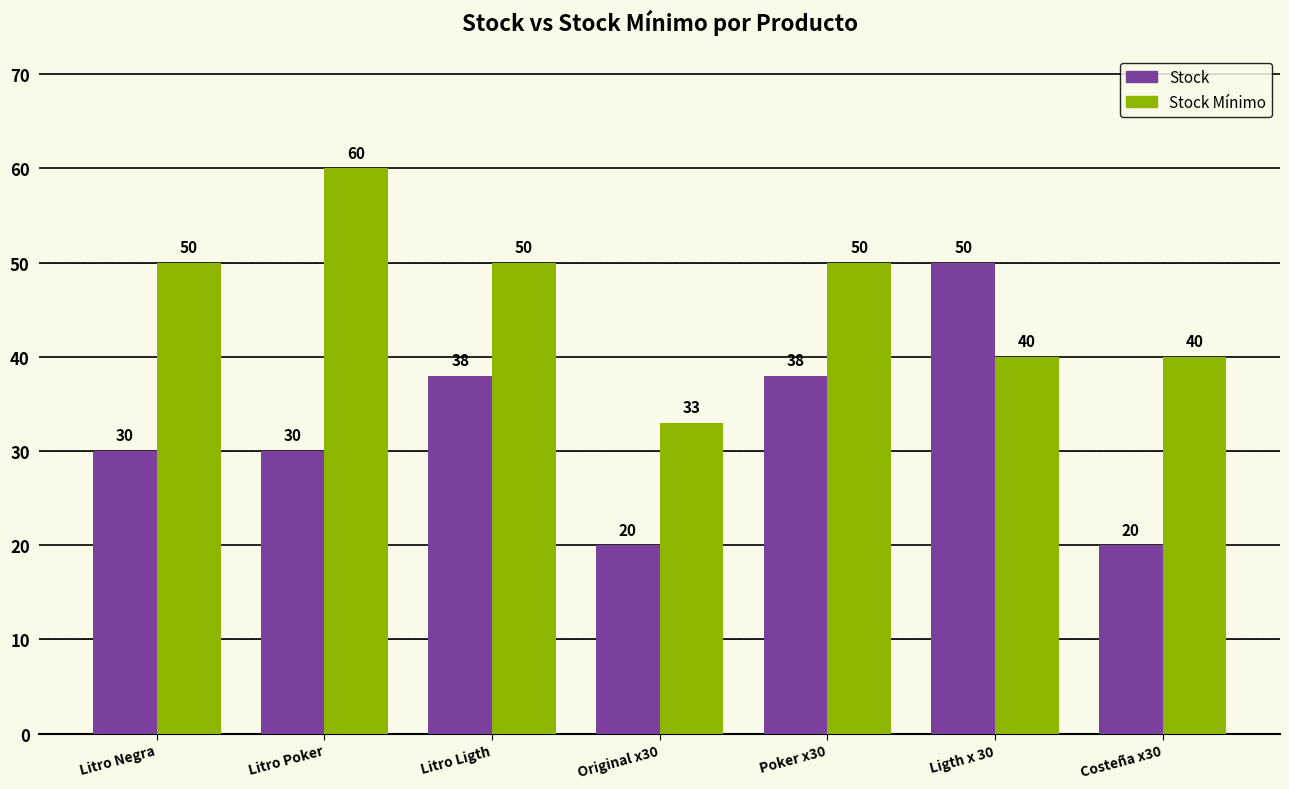

Which series changed the most between Litro Poker and Costeña x30?

Stock Mínimo